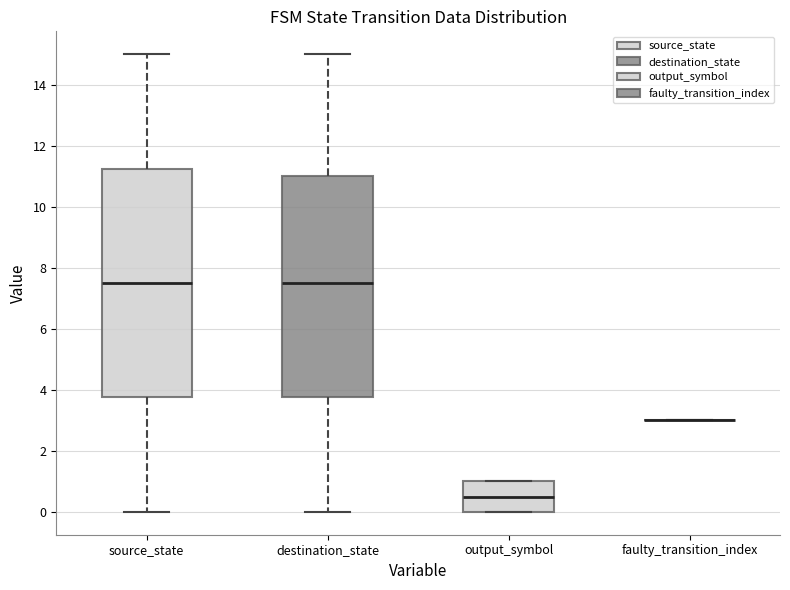

Which box is the tallest, from its lower edge to its upper edge?

source_state